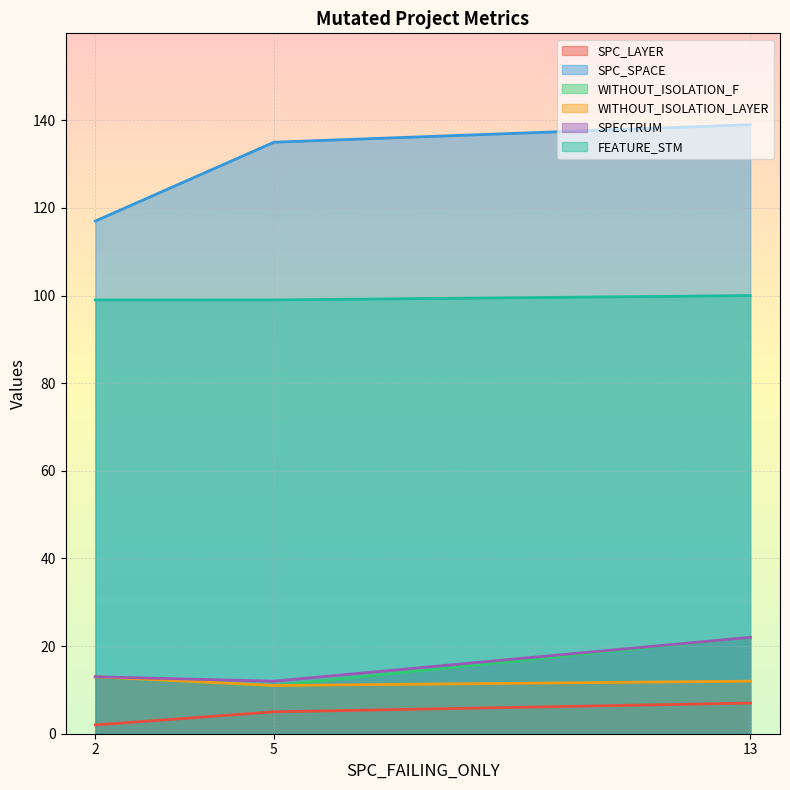

What are all the series names shown in the legend?

SPC_LAYER, SPC_SPACE, WITHOUT_ISOLATION_F, WITHOUT_ISOLATION_LAYER, SPECTRUM, FEATURE_STM